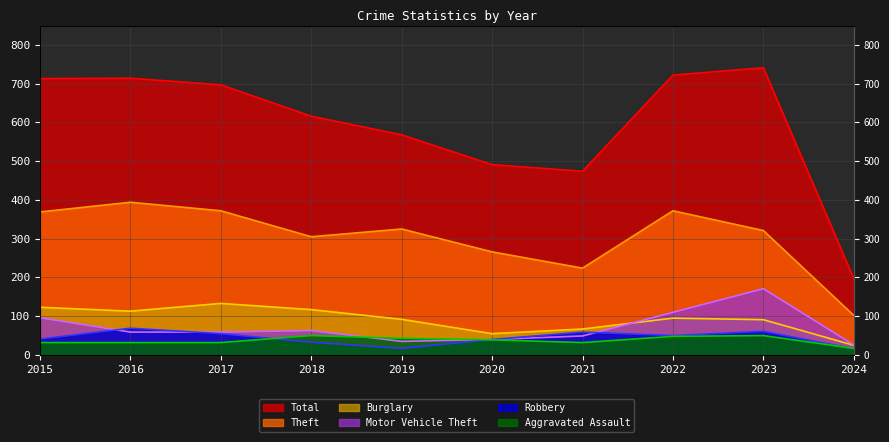

At which category does Aggravated Assault reach its first local valley?

2021